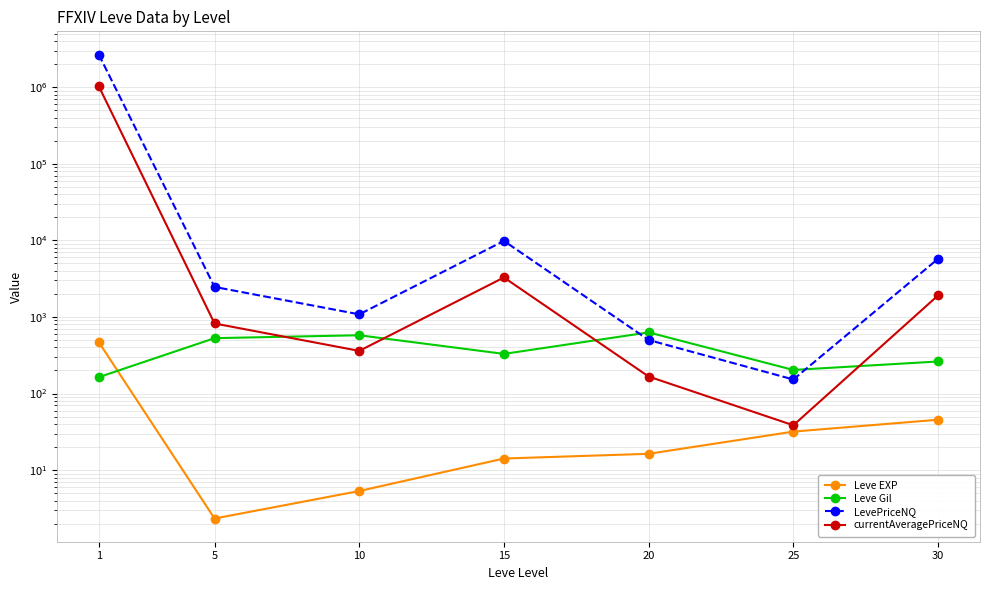

Count the number of data series in this chart.

4